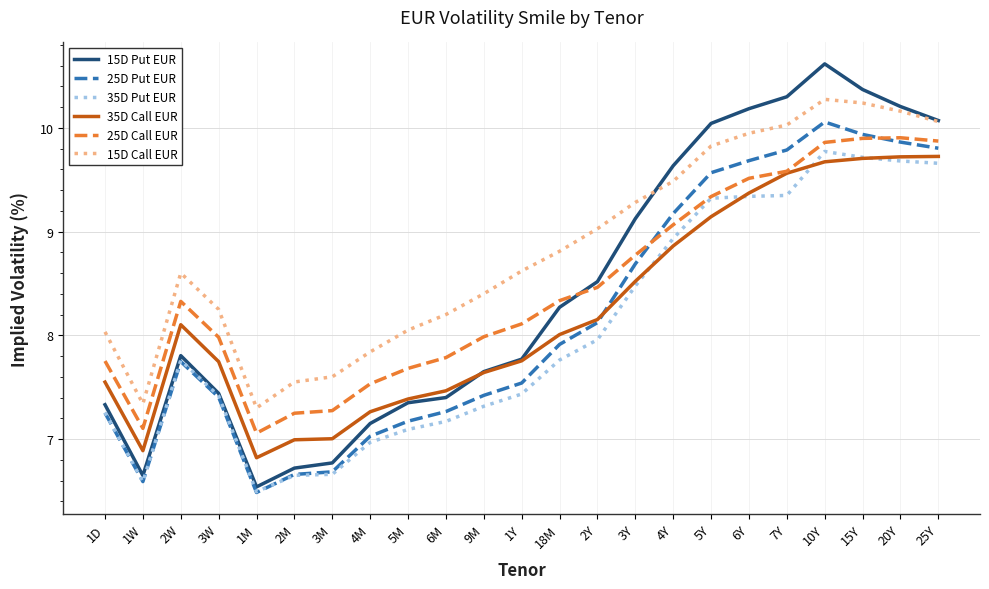

True or false: 15D Call EUR and 35D Call EUR intersect in this chart.

False